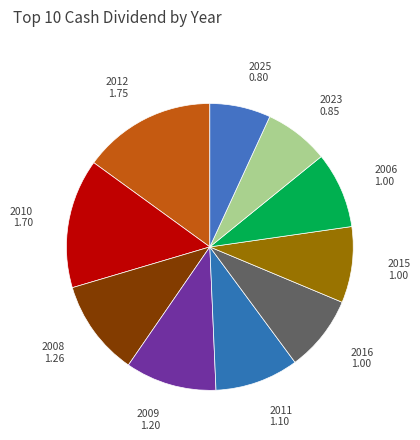

True or false: 2006 accounts for 1% of the total.

False